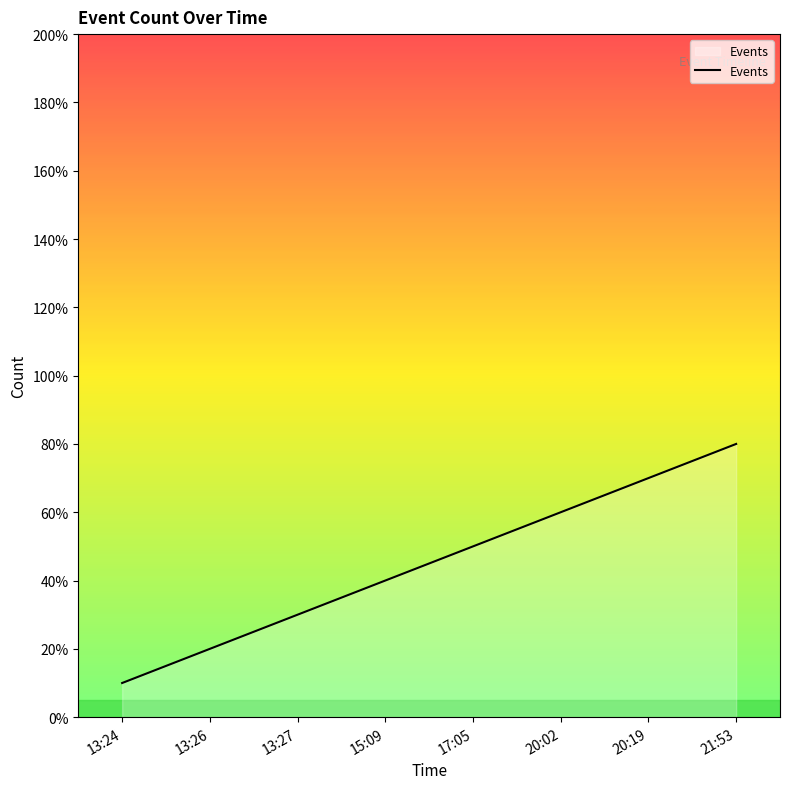

The value at 20:19 is 0.7. True or false?

True